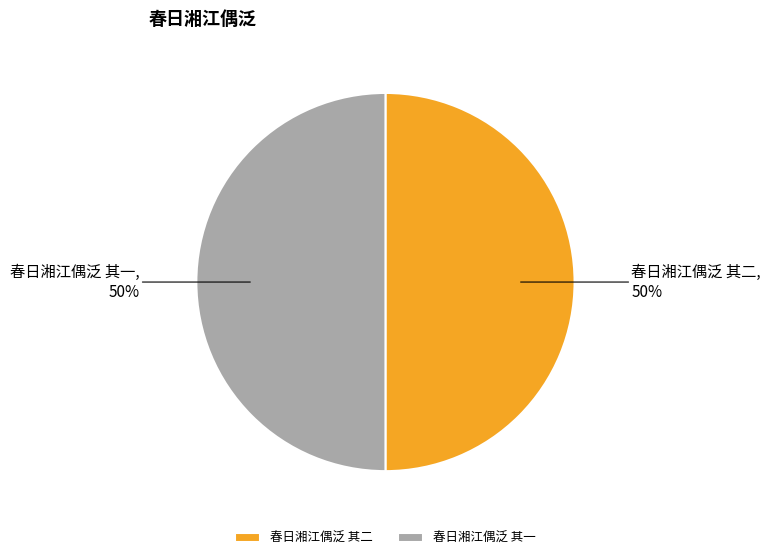

Is it true that 春日湘江偶泛 其二 is 37% of the pie?

False